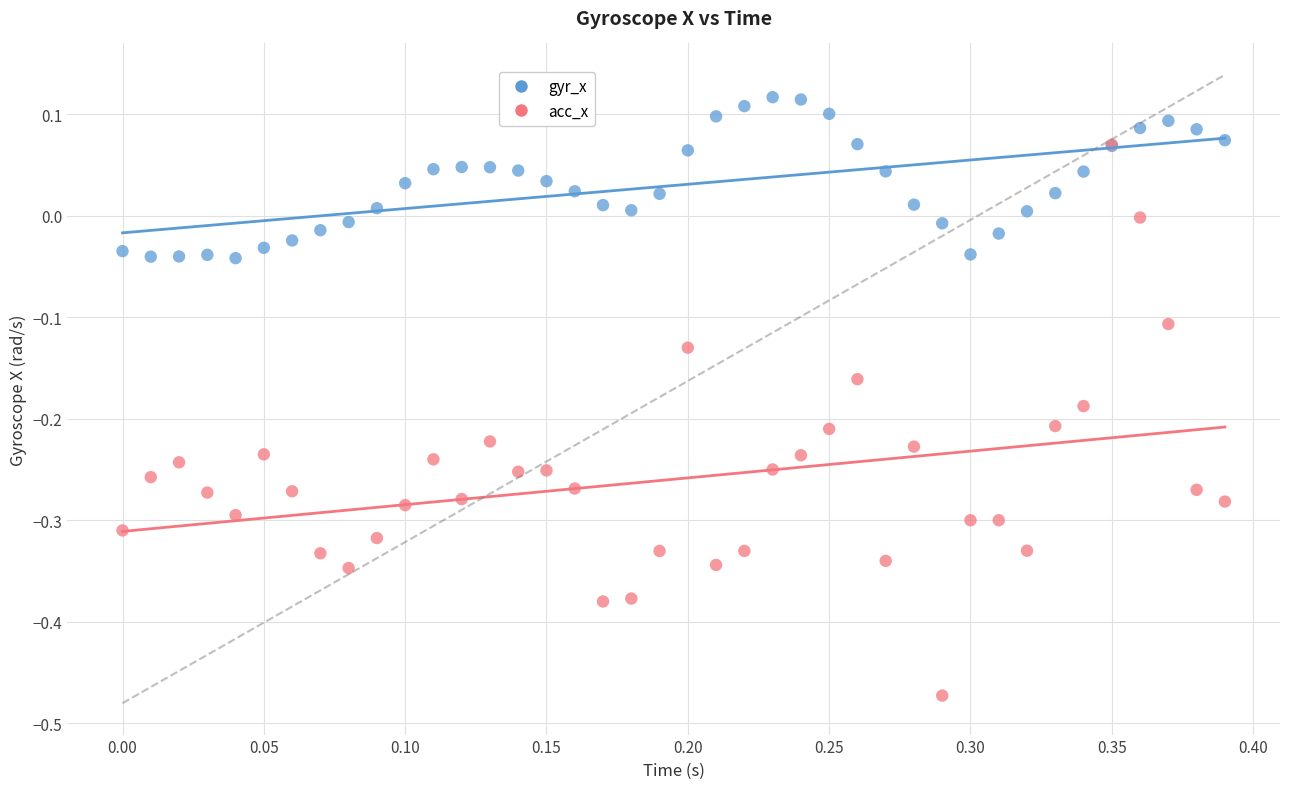

Which series has the largest Y range (max minus min)?

acc_x